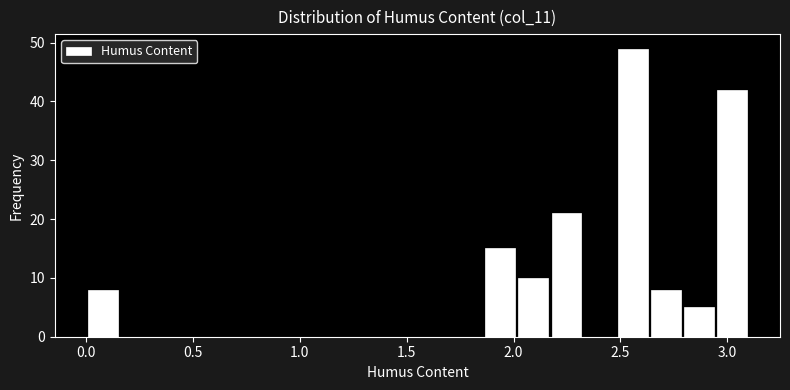

Read against the x-axis, roughly where is the centre of the tallest bar?

2.55